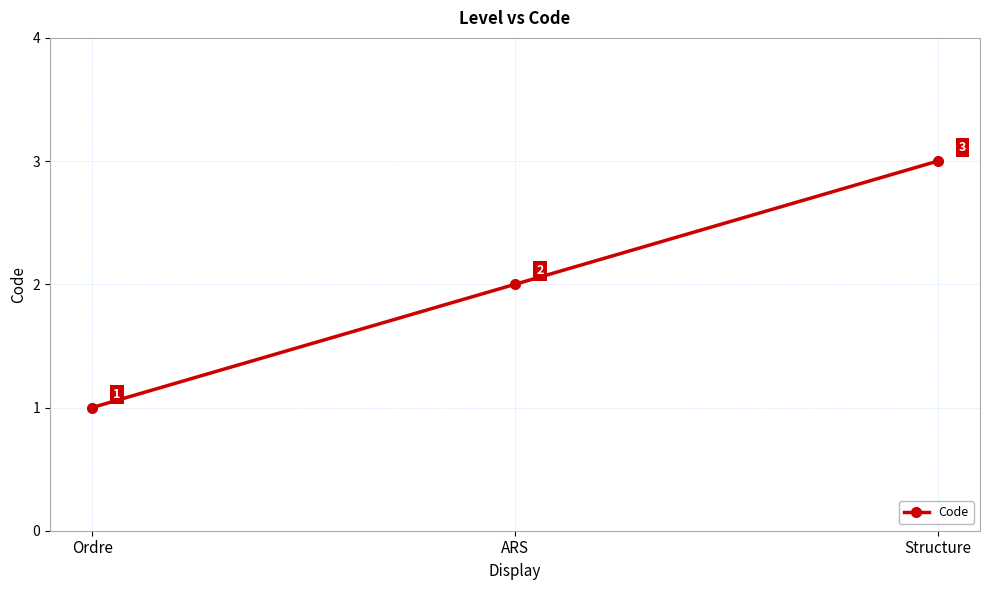

What is the change in value from ARS to Structure?

+1